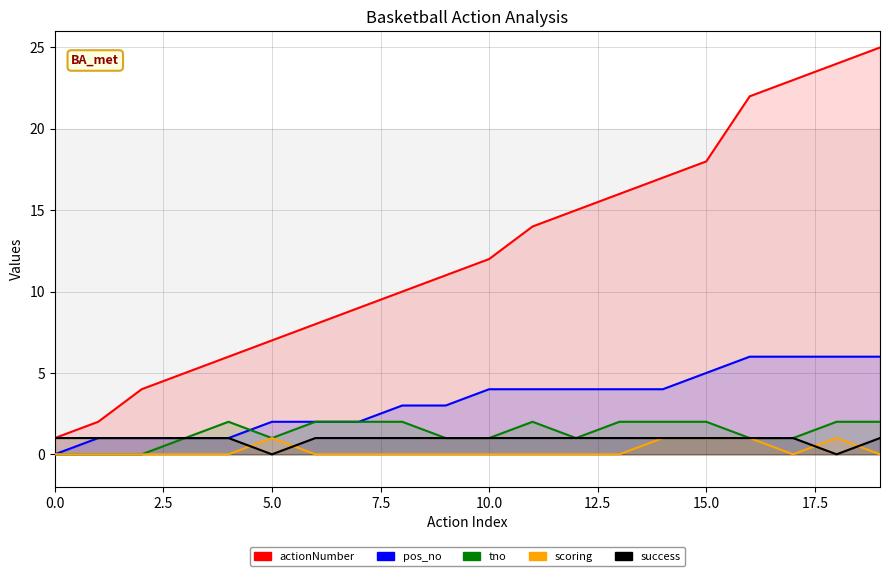

Which has a higher value, 7.5 or 13?

13